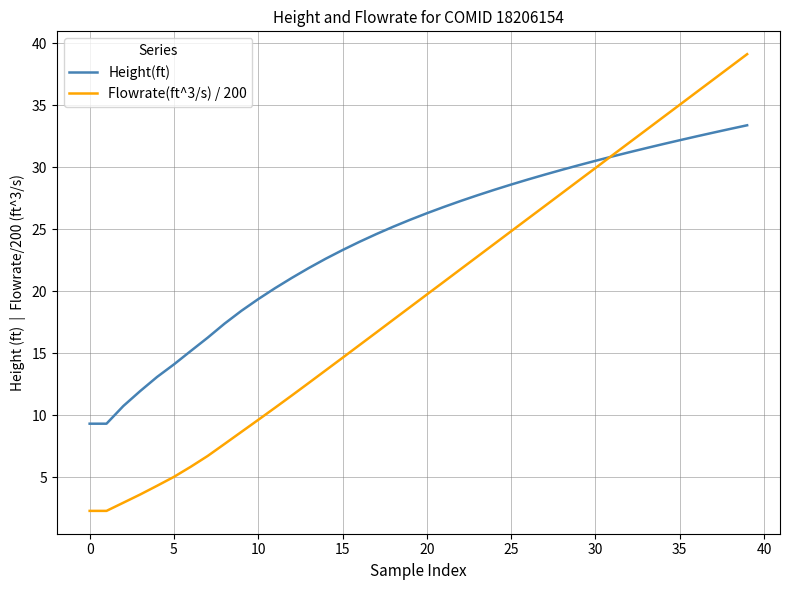

Which series has the largest range (max minus min)?

Flowrate(ft^3/s) / 200